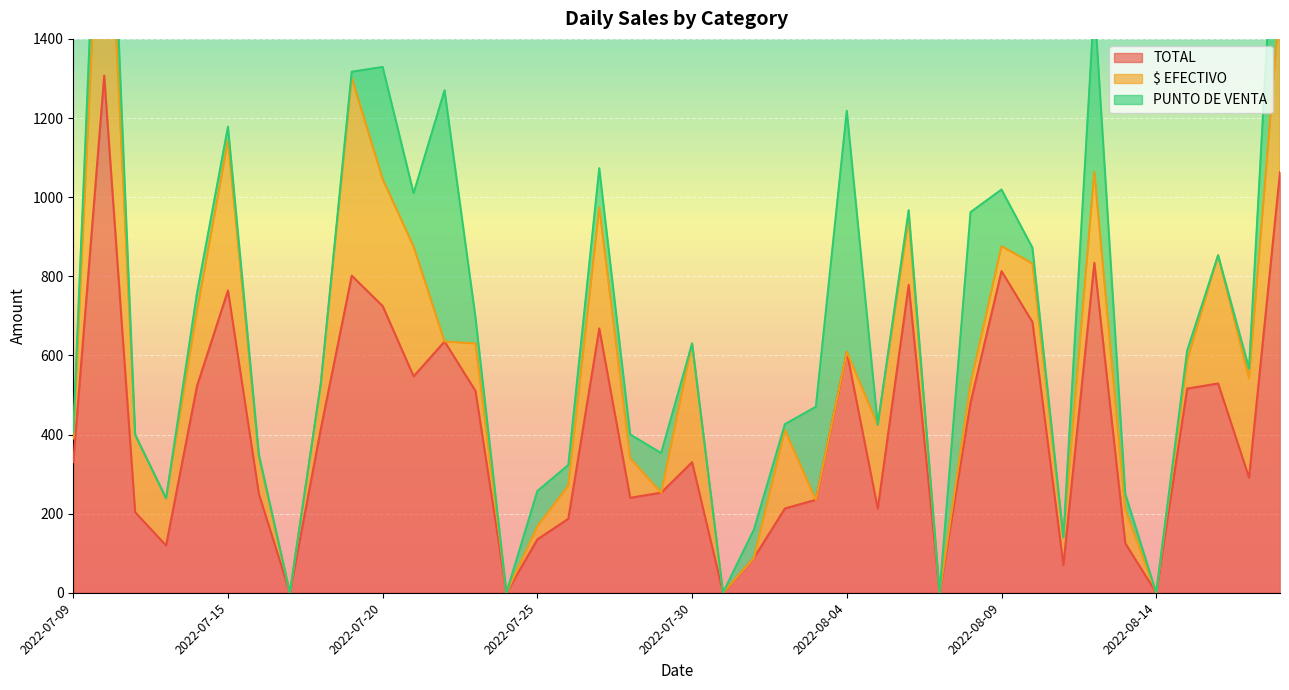

In PUNTO DE VENTA, how many points are higher than both neighbors (excluding endpoints)?

13